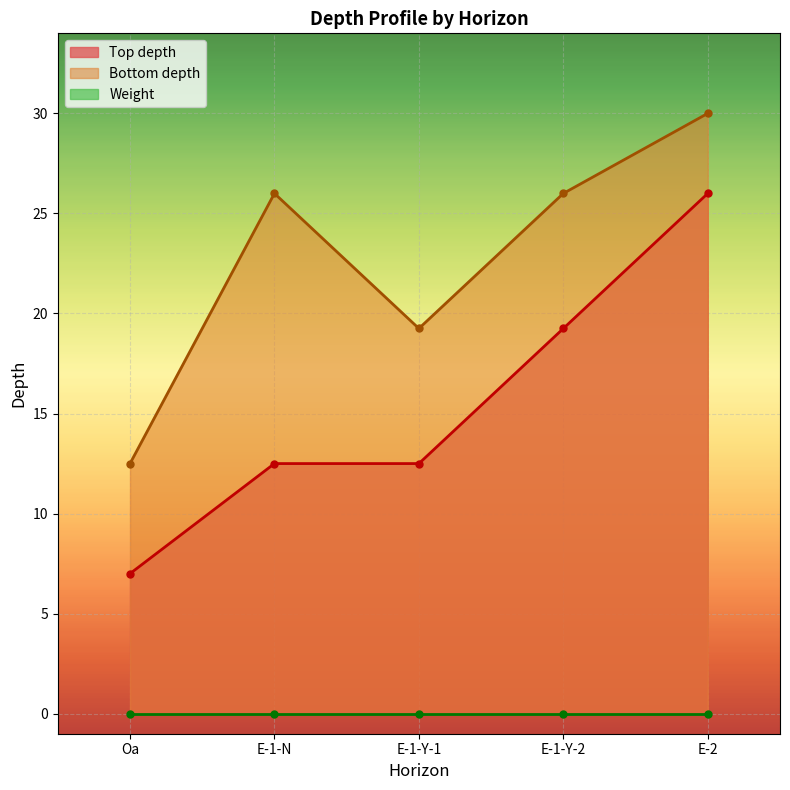

At which category does Bottom depth reach its first local valley?

E-1-Y-1